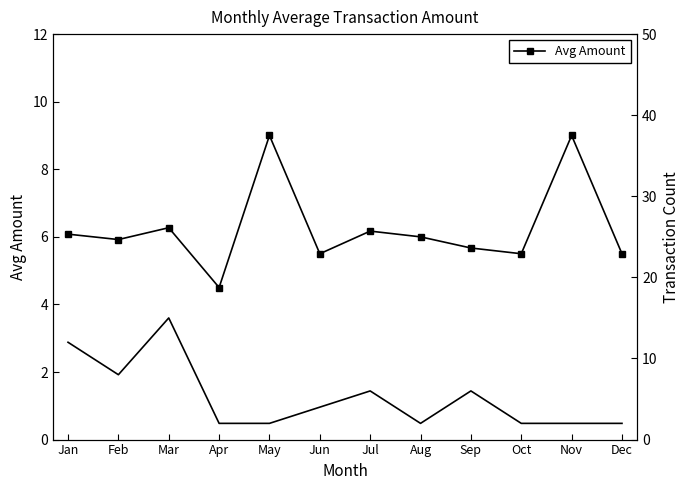

Is this an area chart (filled region under the line)?

No